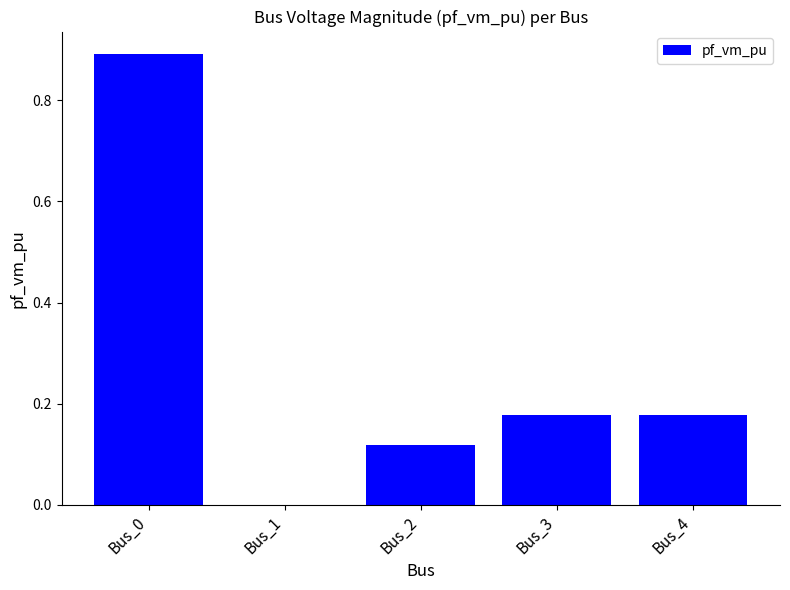

What is the maximum value shown in the chart?

0.9